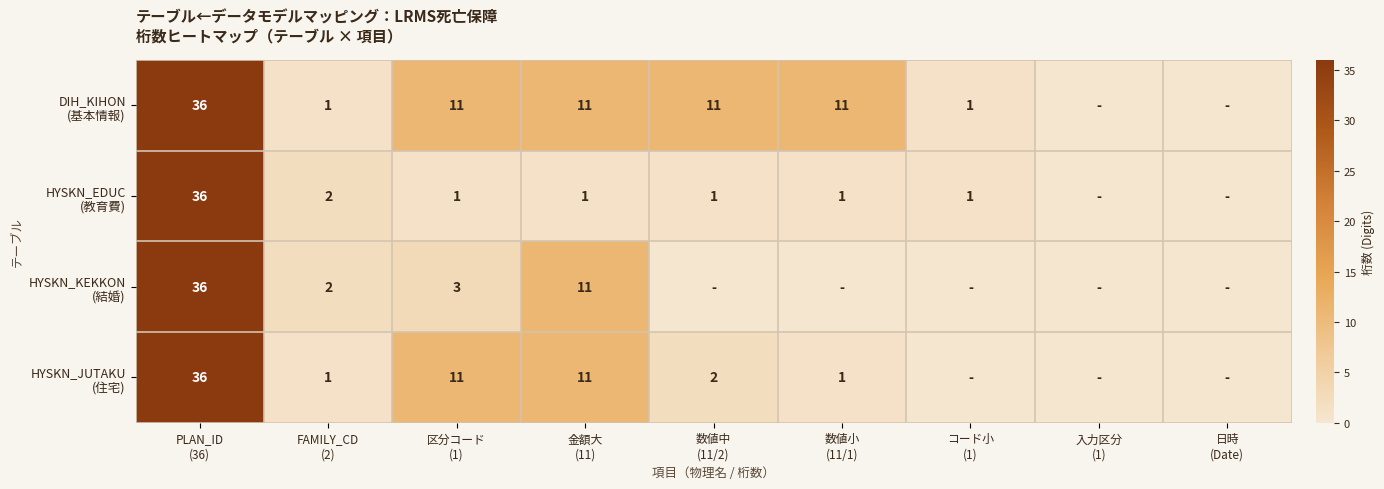

Which series has the largest total across all categories?

DIH_KIHON (基本情報)